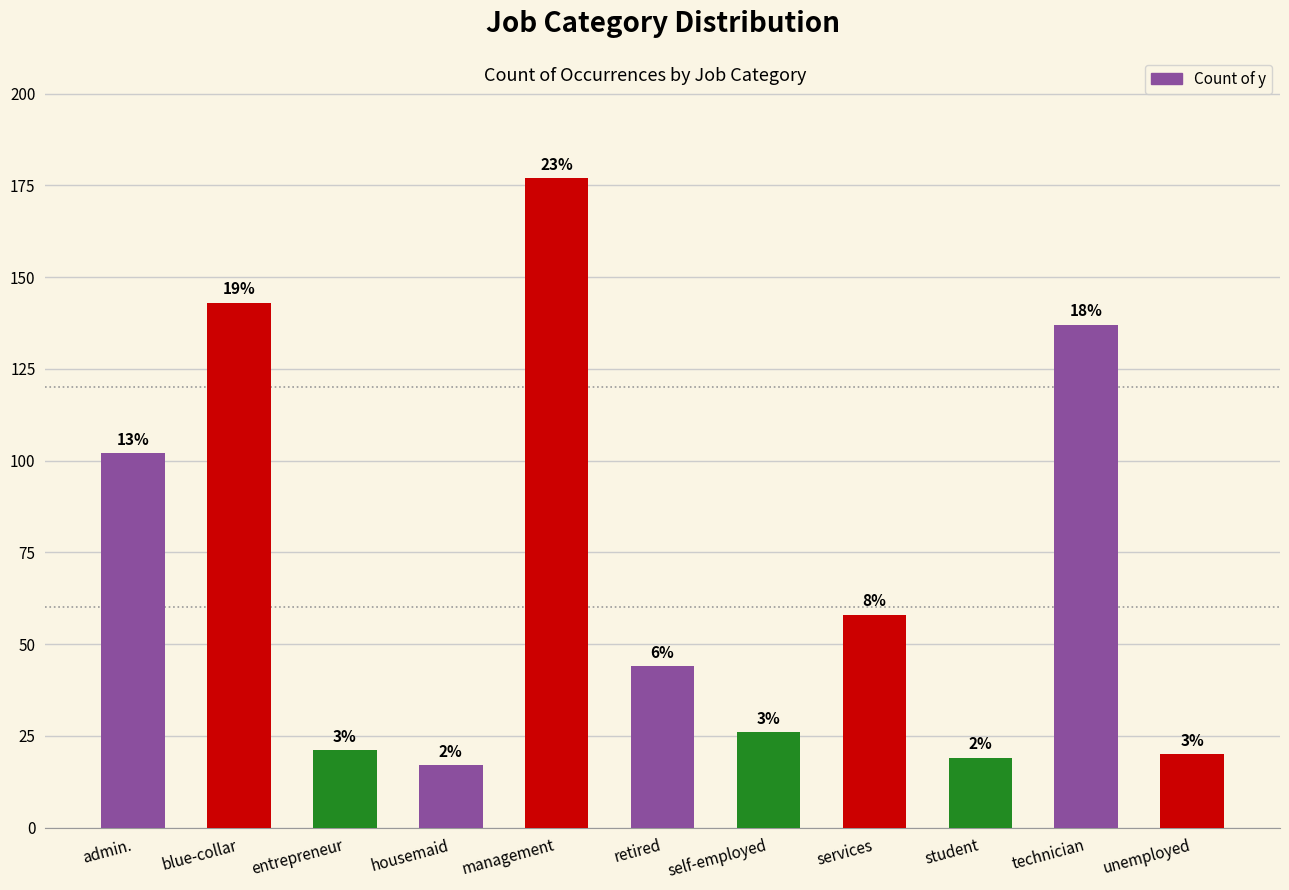

How many bars are there in total?

11